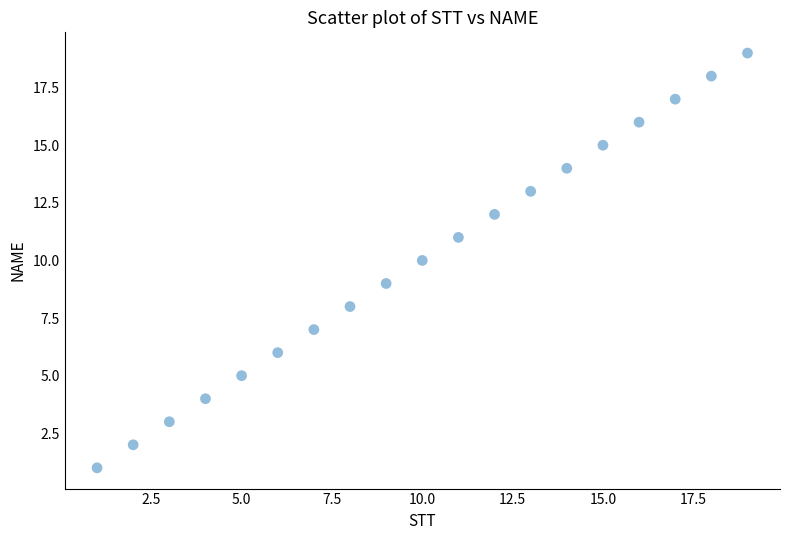

What is the range of Y values (max minus min)?

18